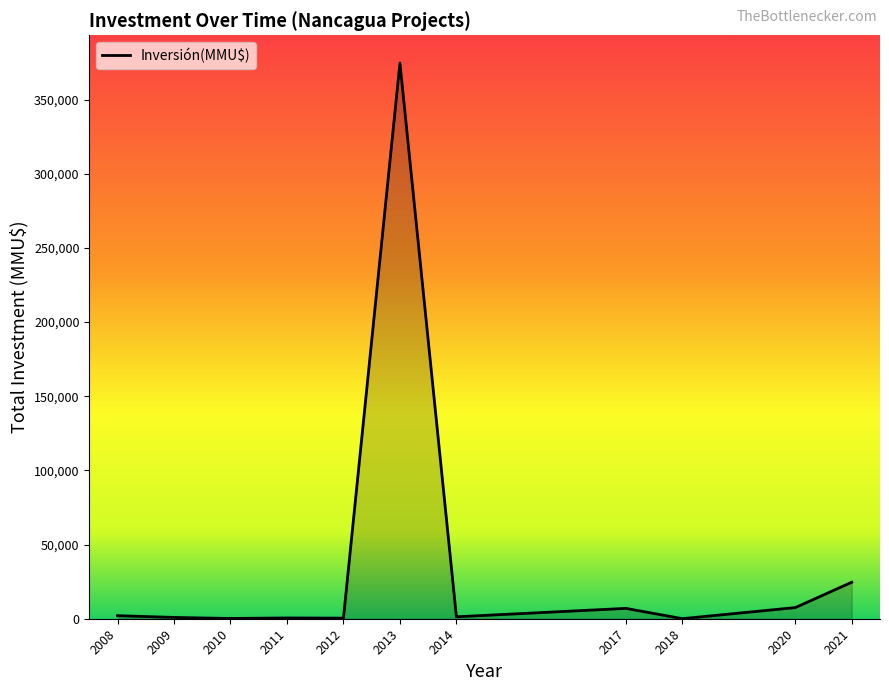

What is the greatest value displayed?

374630